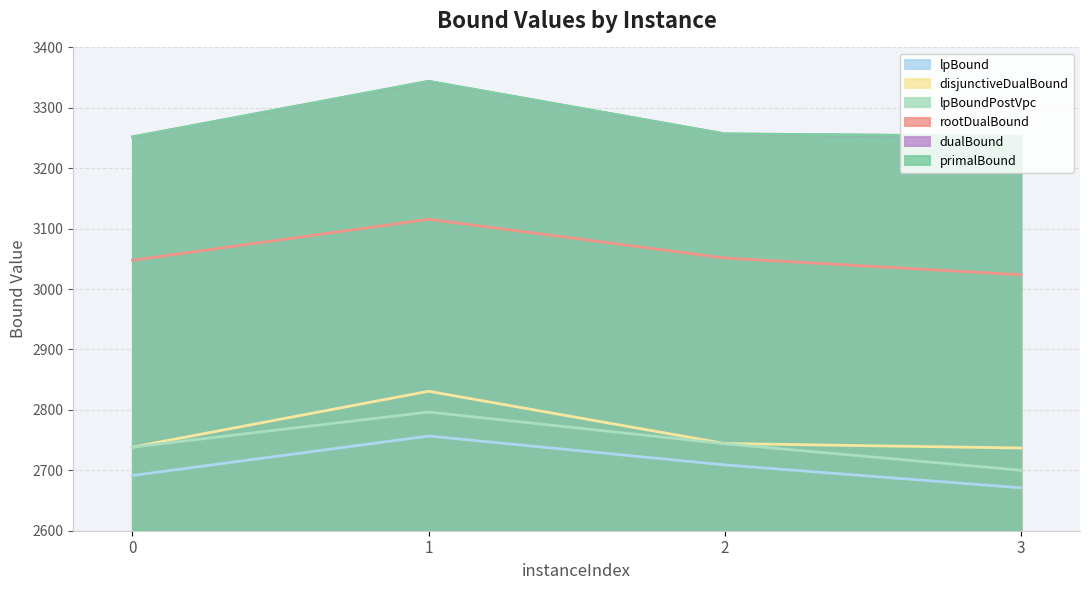

At which category is the sum across all series the highest?

1